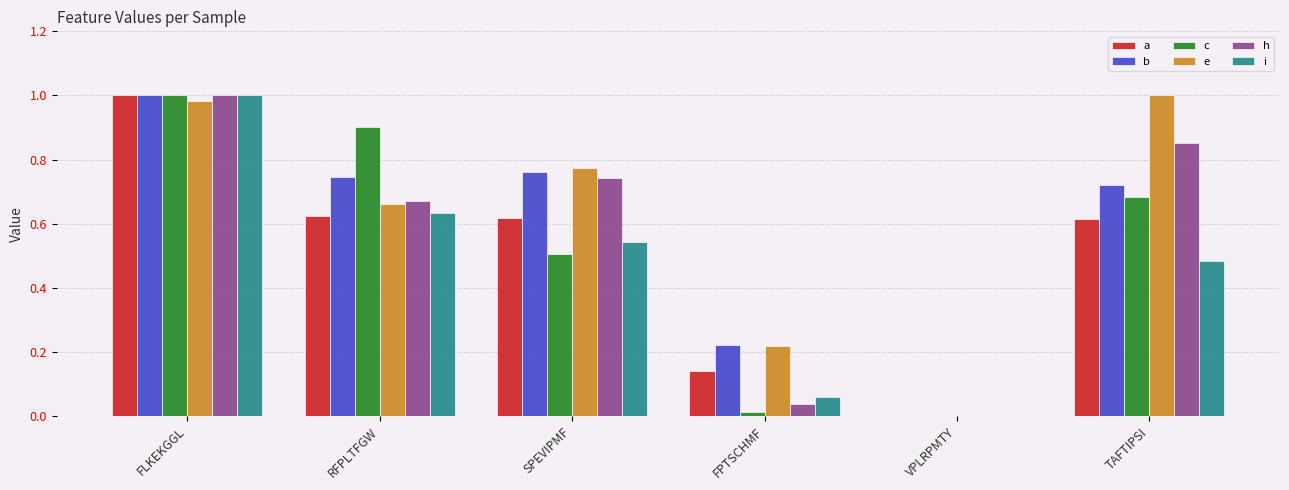

Are the bars horizontal?

No